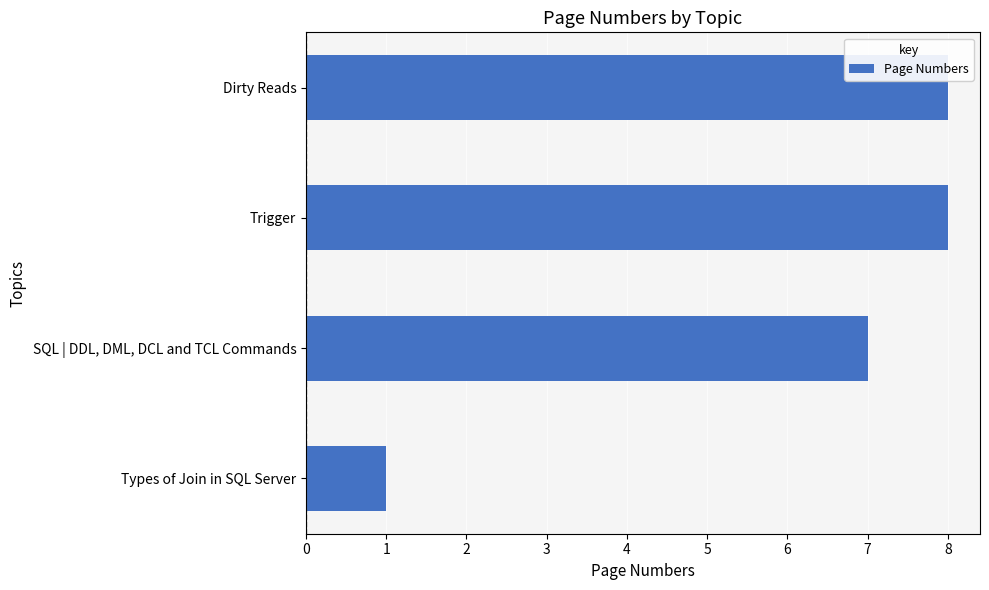

What is the greatest value displayed?

8